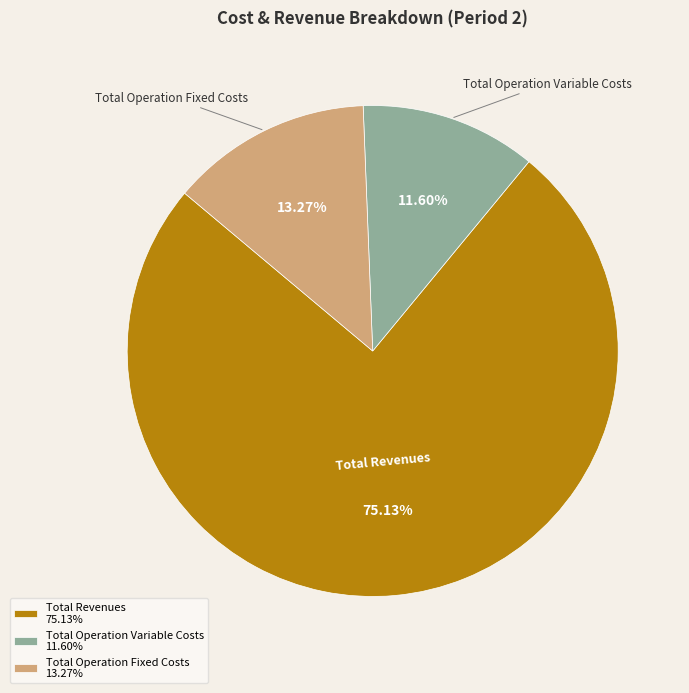

How many segments does this pie chart have?

3